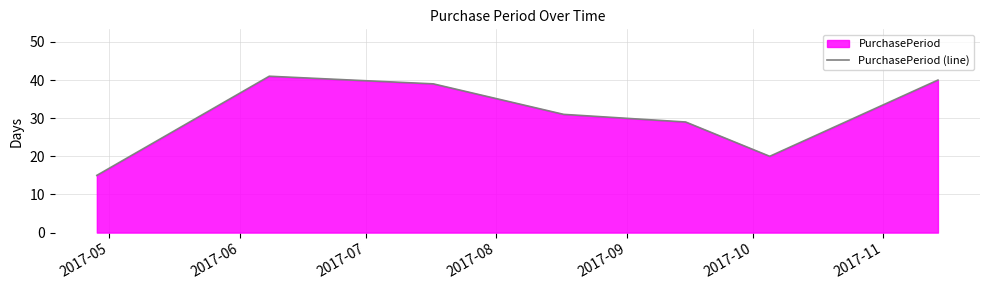

What is the difference between the maximum and minimum values?

26